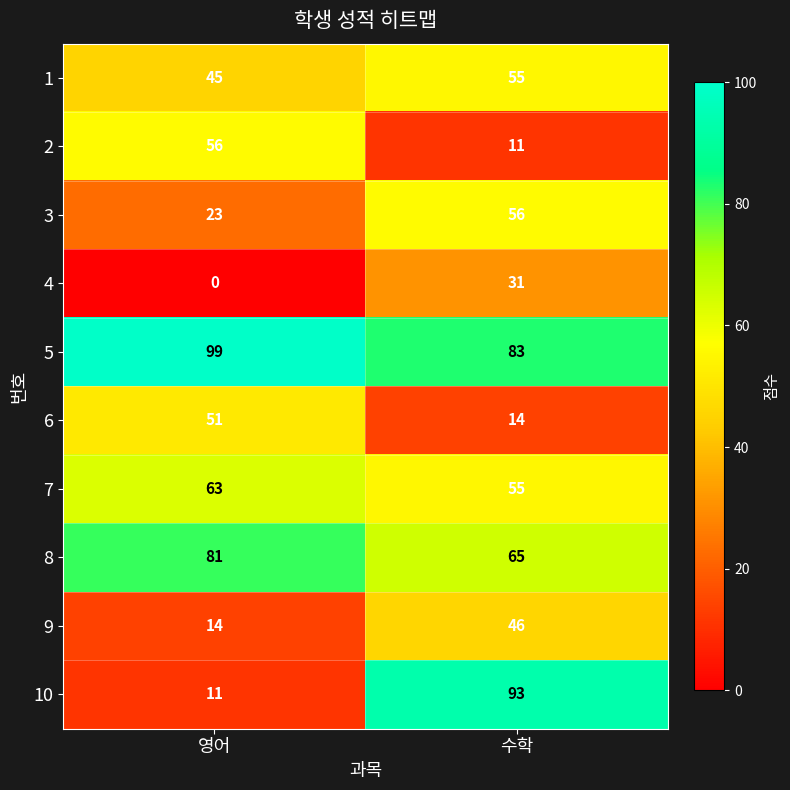

What is the difference between the highest and lowest values at 수학?

82